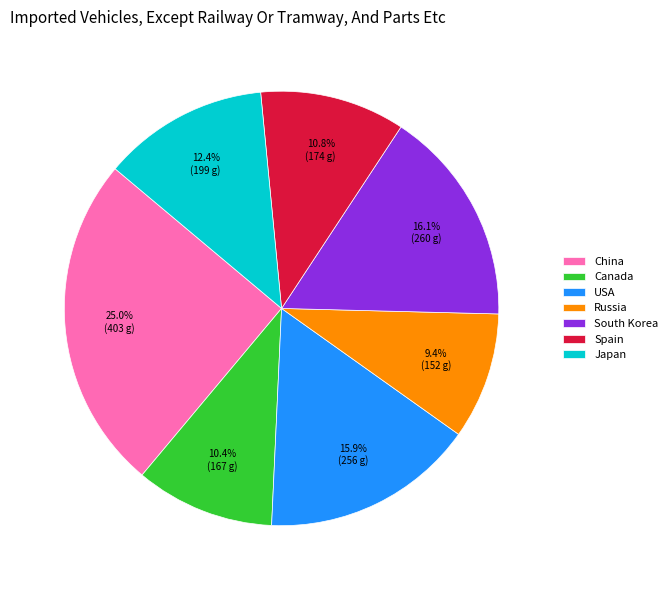

Does any single category account for the majority?

No